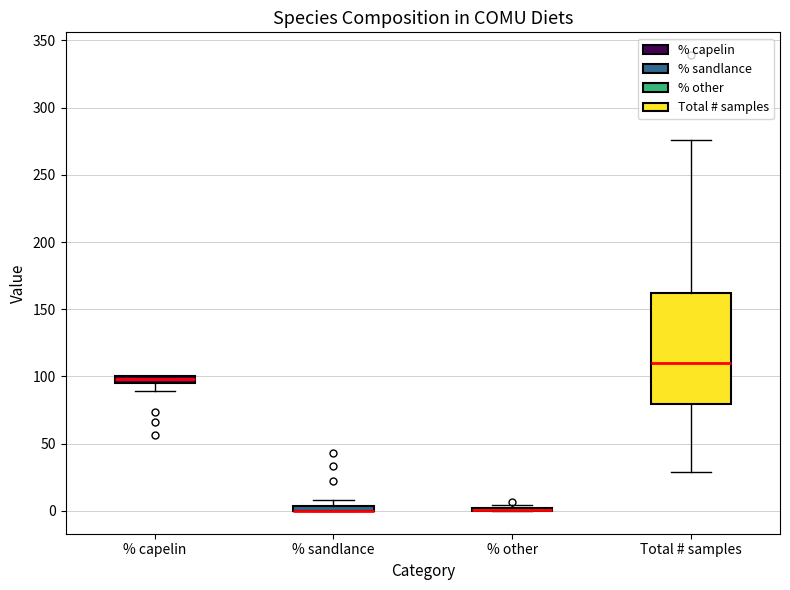

Where does the lower whisker of the box for % capelin end on the y-axis? The values are not printed on the chart, so give them approximately, as read against the axis.

90